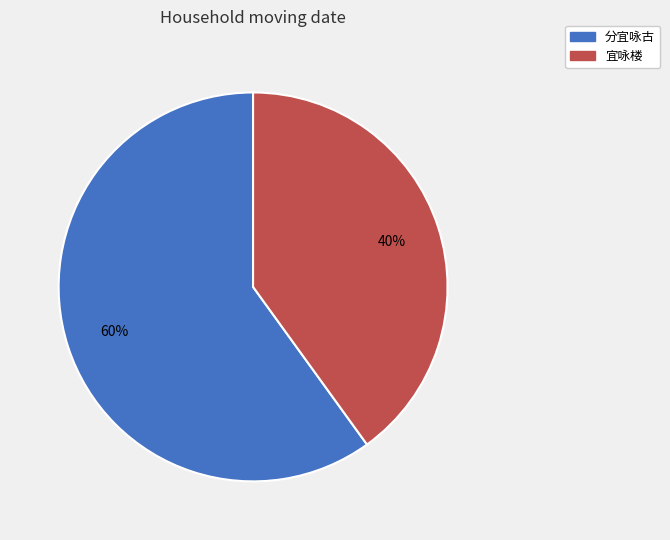

What is the majority slice?

分宜咏古